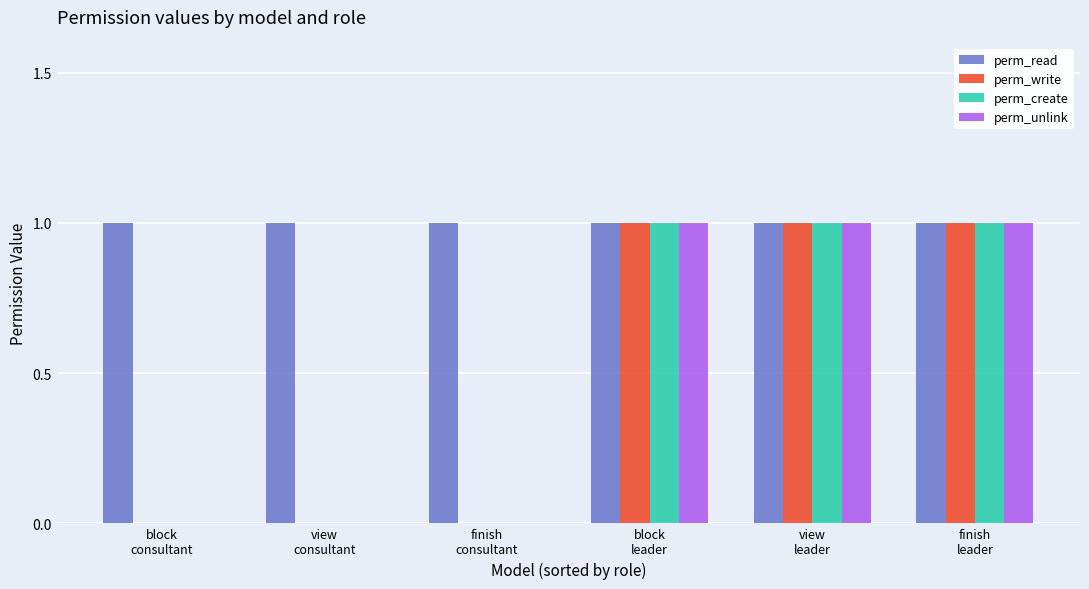

What is the sum of all perm_unlink values?

3